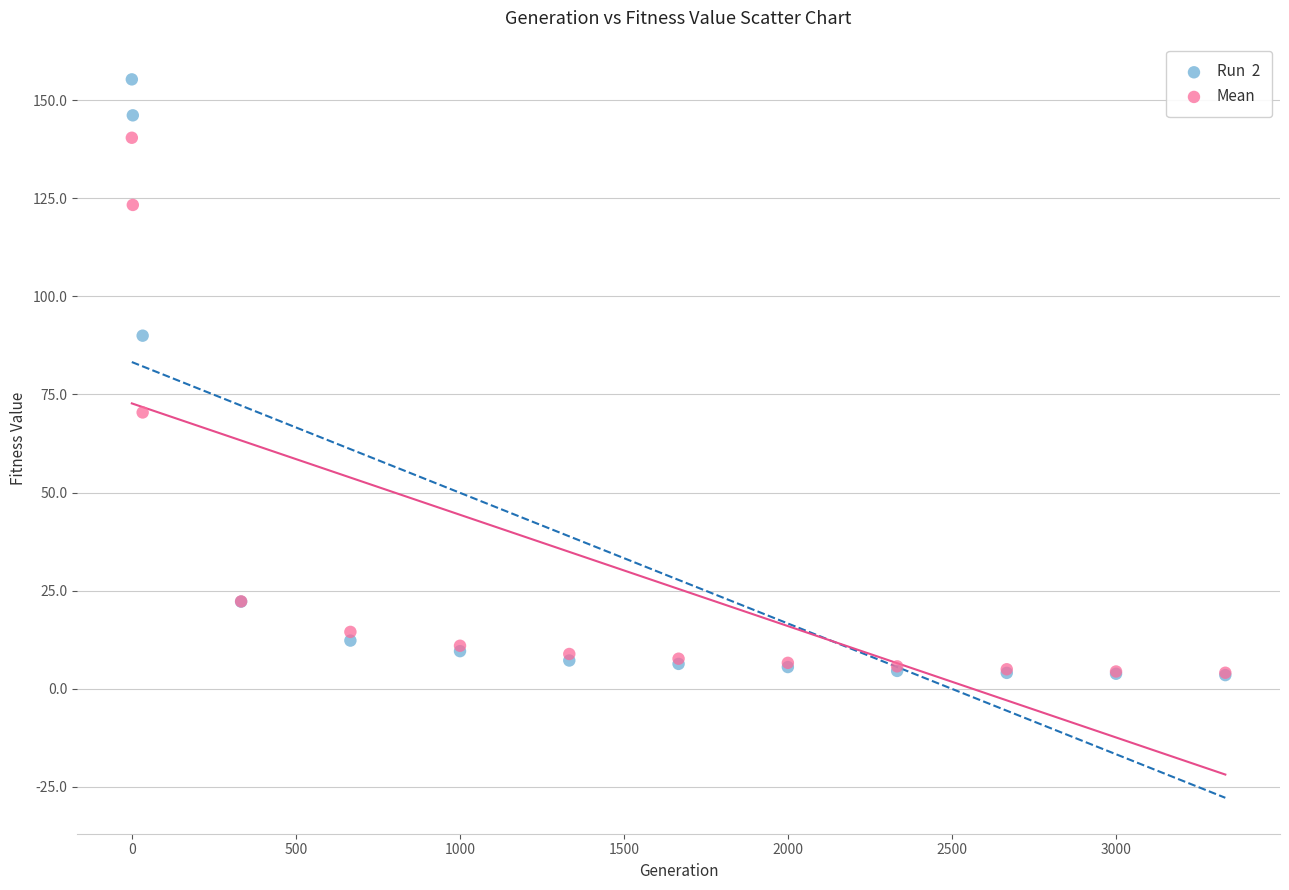

Across all series, what Y value is closest to 79?

70.4